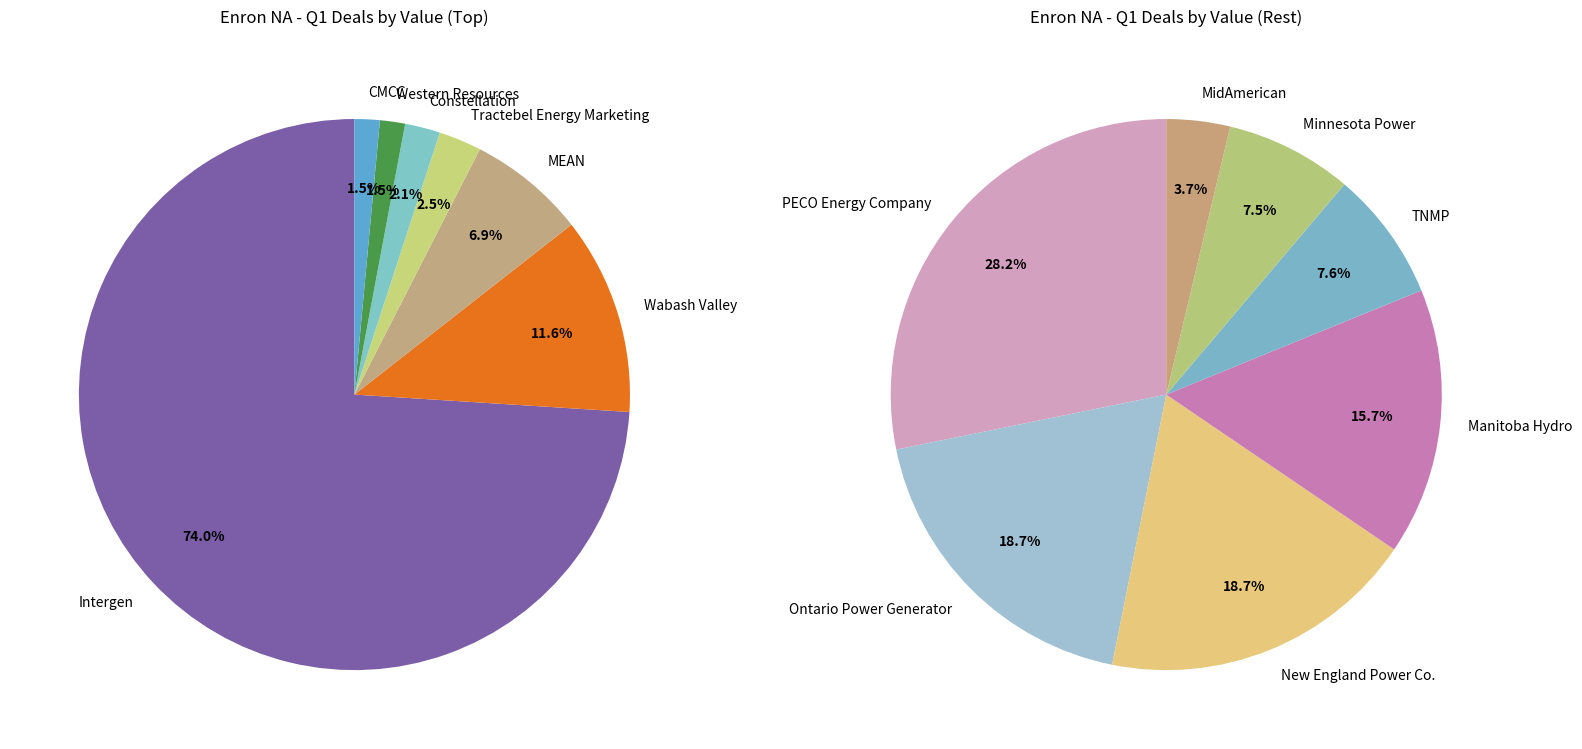

What is the change in value from CMCC to New England Power Co.?

-30000